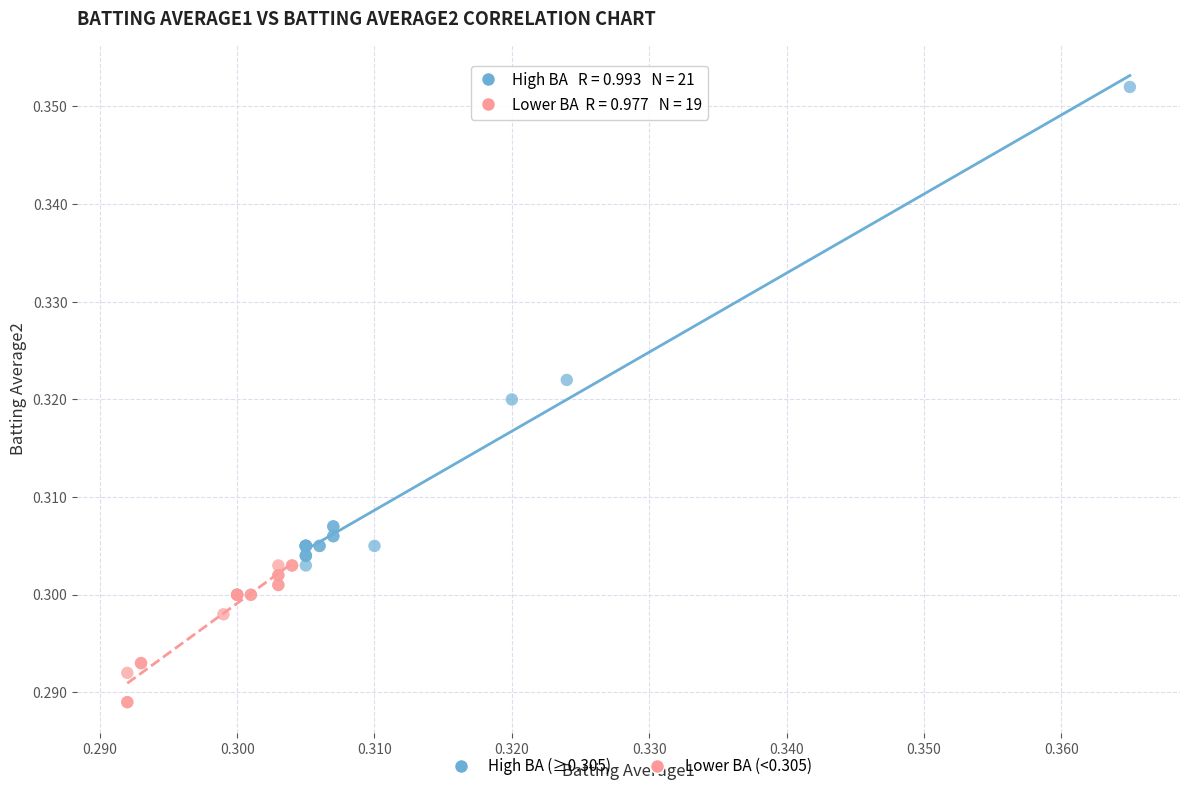

Which series has the widest spread of Y values?

High BA (≥0.305)